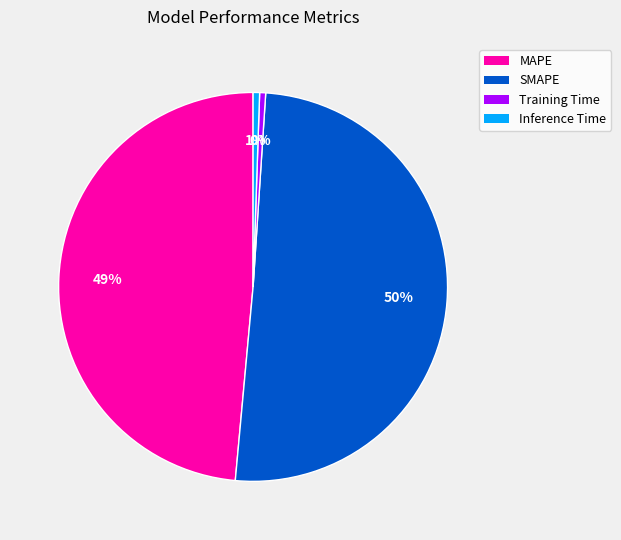

Is it true that MAPE is 59% of the pie?

False